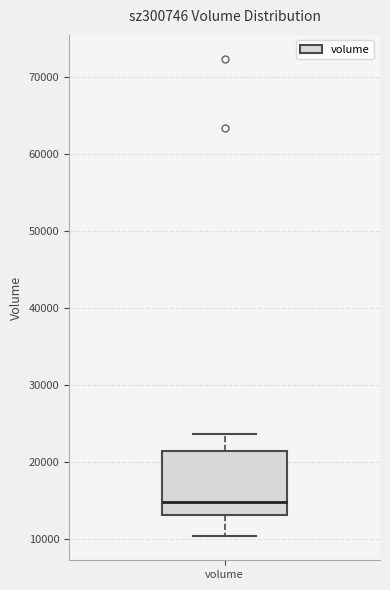

Where is the lower edge of the box for volume on the y-axis? The values are not printed on the chart, so give them approximately, as read against the axis.

13000